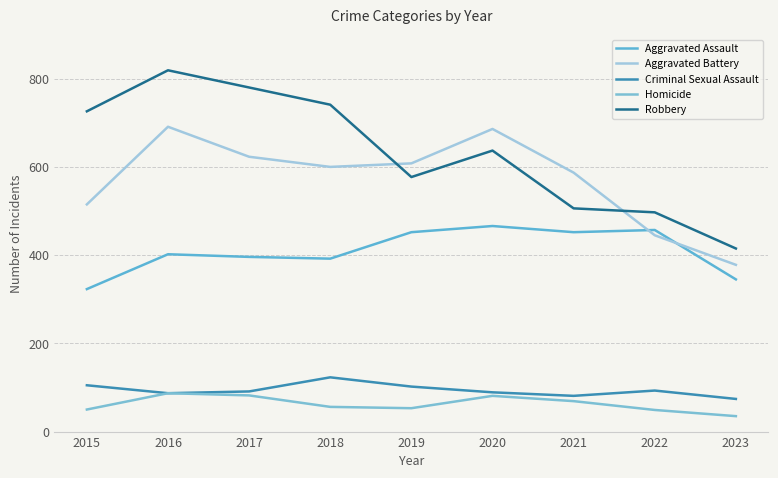

Reading right to left, list all the values displayed in this chart.

Aggravated Assault: 2023=345	2022=457	2021=452	2020=466	2019=452	2018=392	2017=396	2016=402	2015=323
Aggravated Battery: 2023=378	2022=445	2021=587	2020=686	2019=608	2018=600	2017=623	2016=691	2015=515
Criminal Sexual Assault: 2023=74	2022=93	2021=81	2020=89	2019=102	2018=123	2017=91	2016=87	2015=105
Homicide: 2023=35	2022=49	2021=69	2020=81	2019=53	2018=56	2017=82	2016=87	2015=50
Robbery: 2023=415	2022=497	2021=506	2020=637	2019=577	2018=741	2017=780	2016=819	2015=726